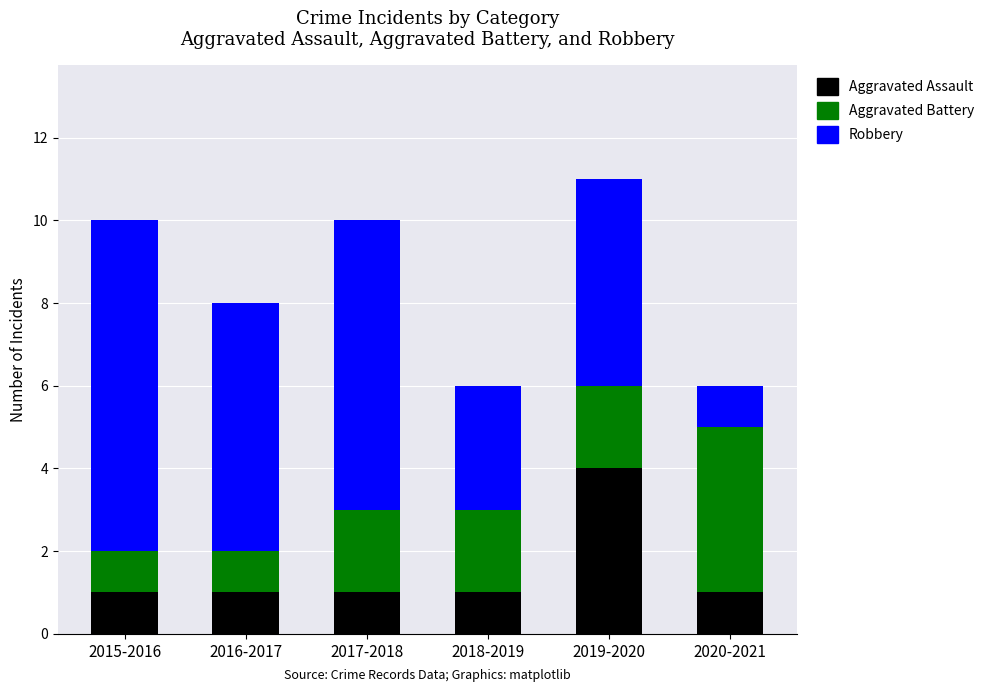

How many bars are there in total?

6